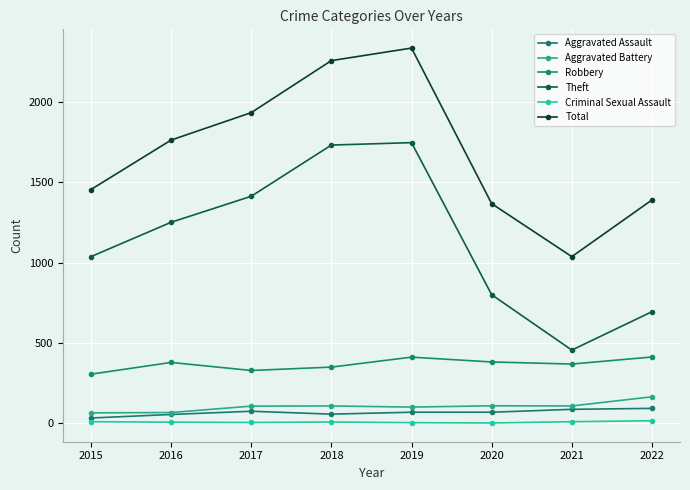

At which label is Aggravated Assault closest to 63?

2018